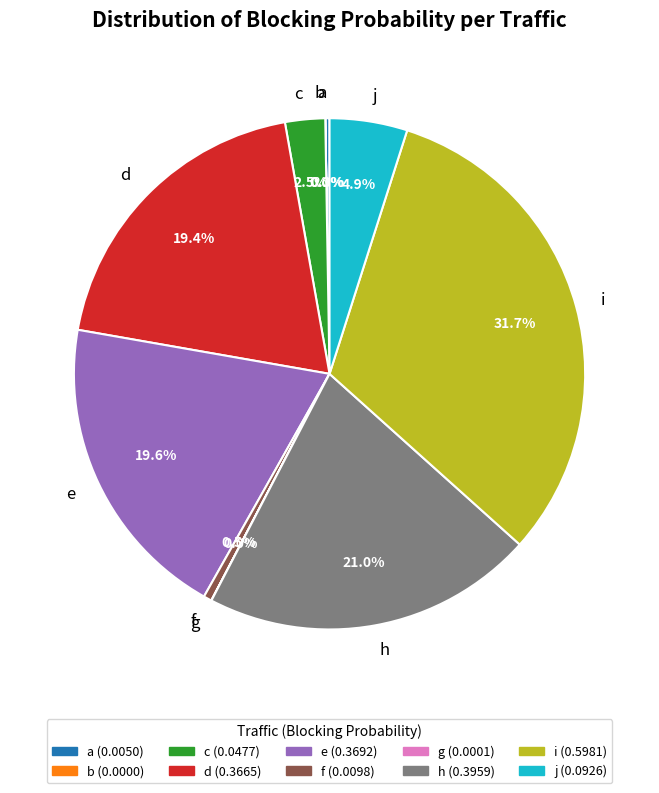

How many slices are in this pie chart?

10